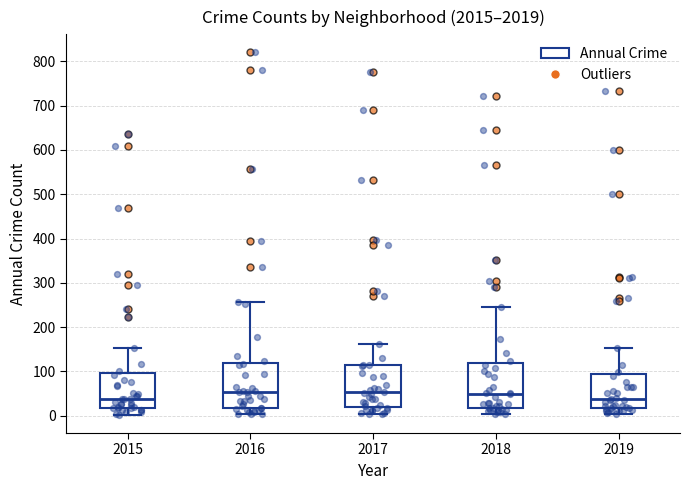

Reading left to right, transcribe this box plot: for each box, give where its median line is, the range the box spans, and where its two whiskers end, as read against the y-axis. The values are not printed on the chart, so give them approximately, as read against the axis.

2015: median 40, box 20 to 100, whiskers 0 to 150
2016: median 50, box 20 to 120, whiskers 0 to 260
2017: median 50, box 20 to 110, whiskers 0 to 160
2018: median 50, box 20 to 120, whiskers 0 to 250
2019: median 40, box 20 to 90, whiskers 0 to 150